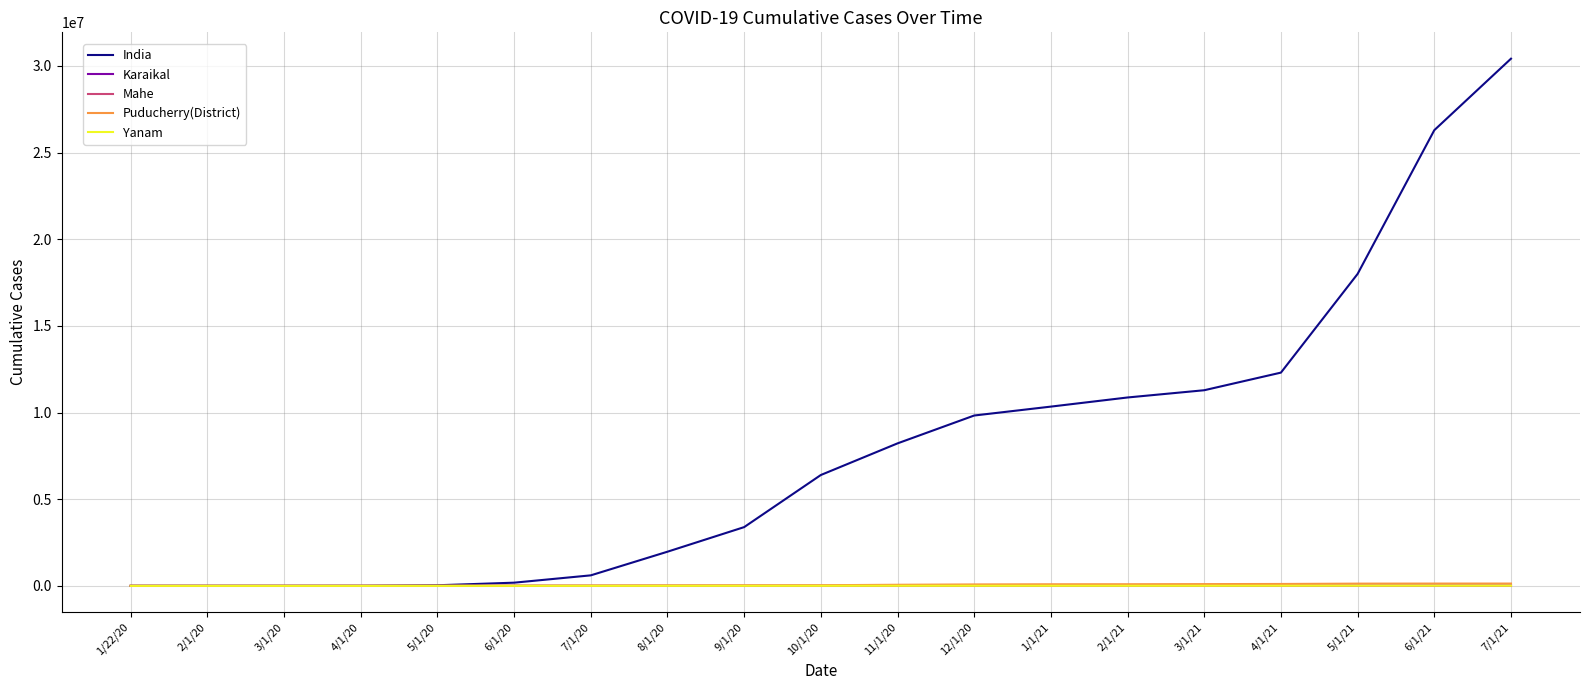

Which series changed the most between 6/1/20 and 1/1/21?

India